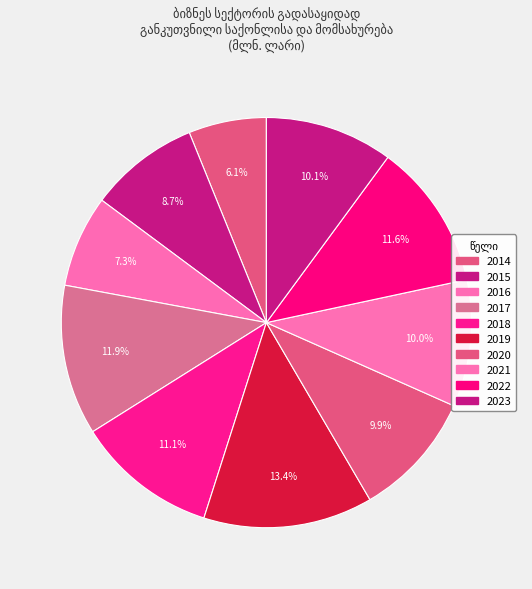

What is the change in value from 2014 to 2022?

+57.7